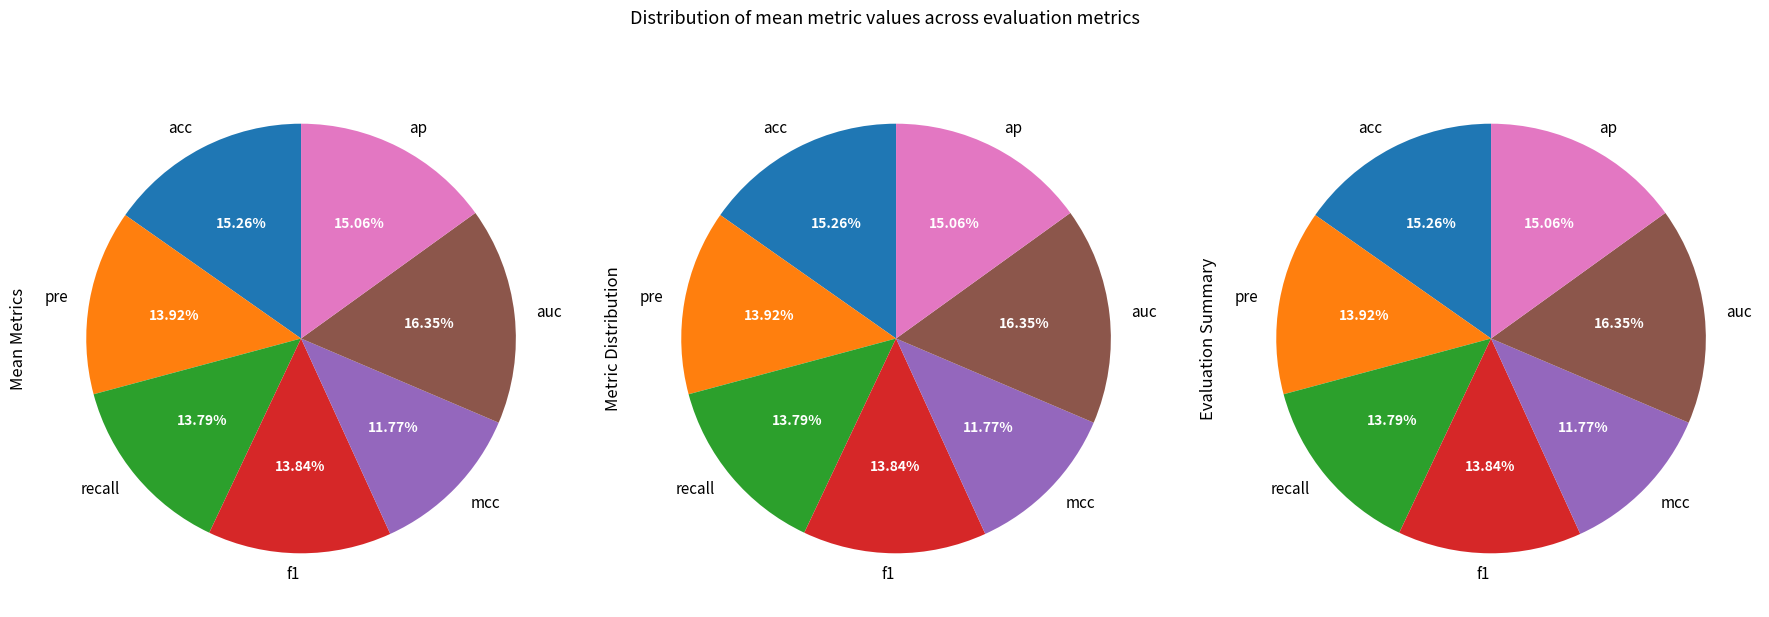

Combined, do auc and ap account for over 50%?

No